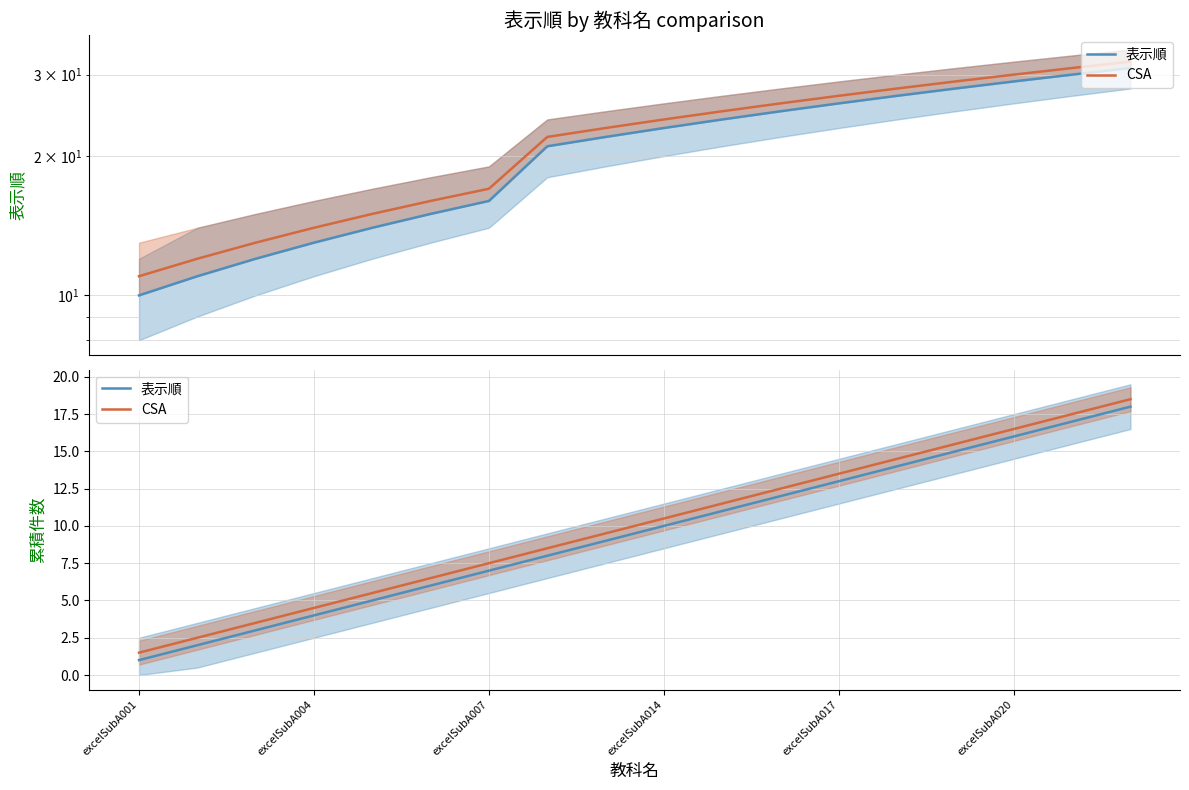

True or false: 表示順 and CSA intersect in this chart.

False